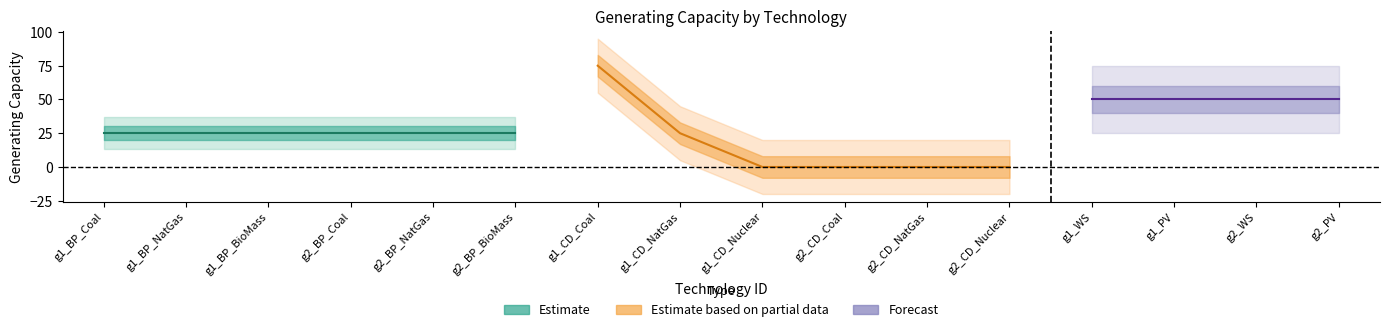

What is the label of the 5th point from the right?

g2_CD_Nuclear